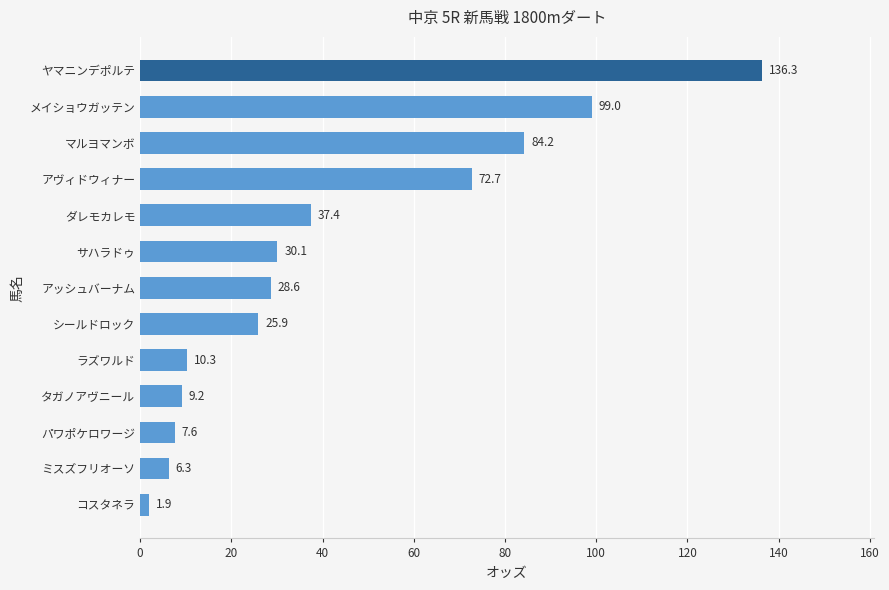

How many categories are shown in the chart?

13